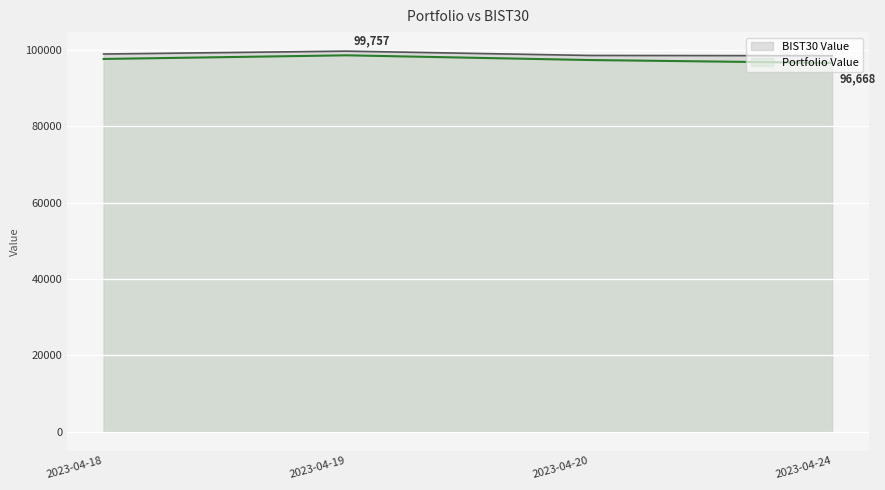

True or false: BIST30 Value and Portfolio Value cross at least once.

False